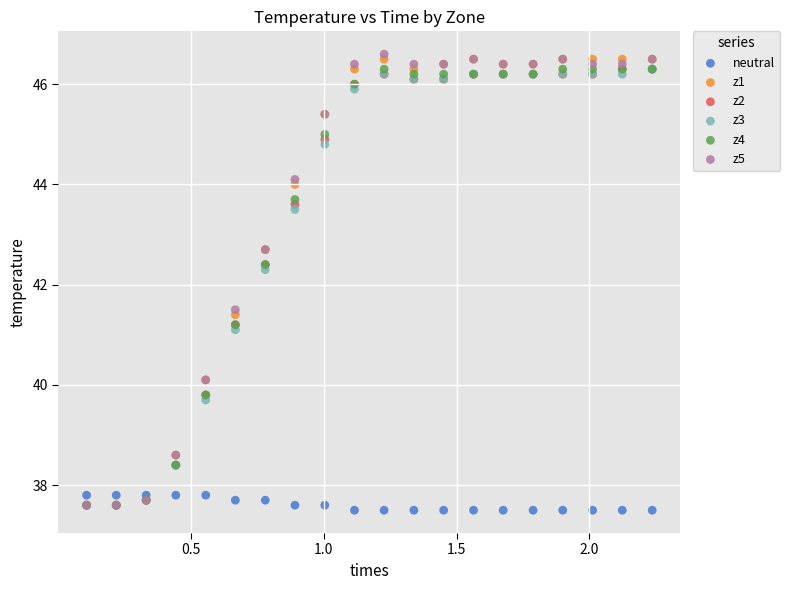

What are all the series names shown in the legend?

neutral, z1, z2, z3, z4, z5